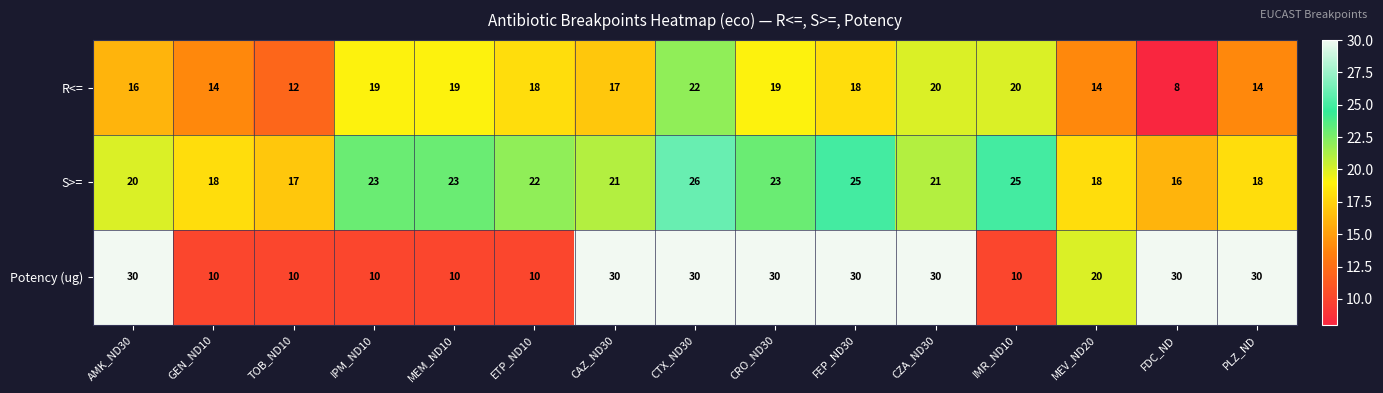

What is the difference between the maximum and minimum values in the S>= series?

10